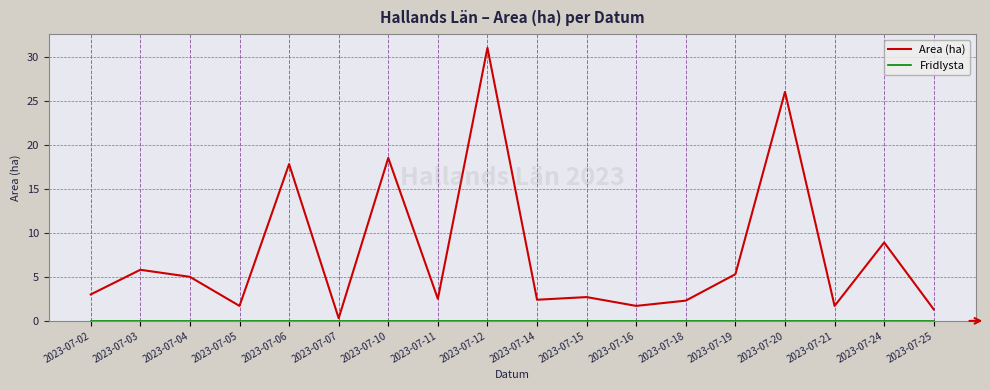

How many interior local valleys does the Area (ha) series have?

6